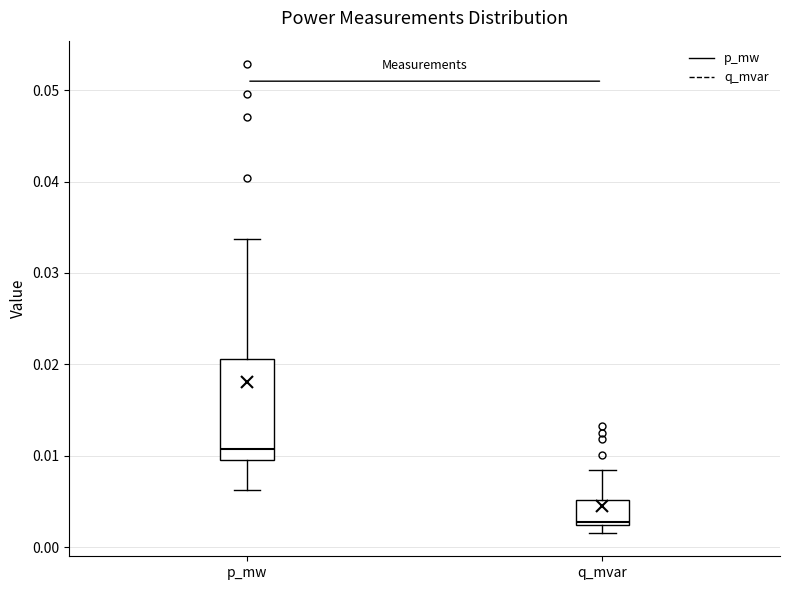

Where is the lower edge of the box for p_mw on the y-axis? The values are not printed on the chart, so give them approximately, as read against the axis.

0.010